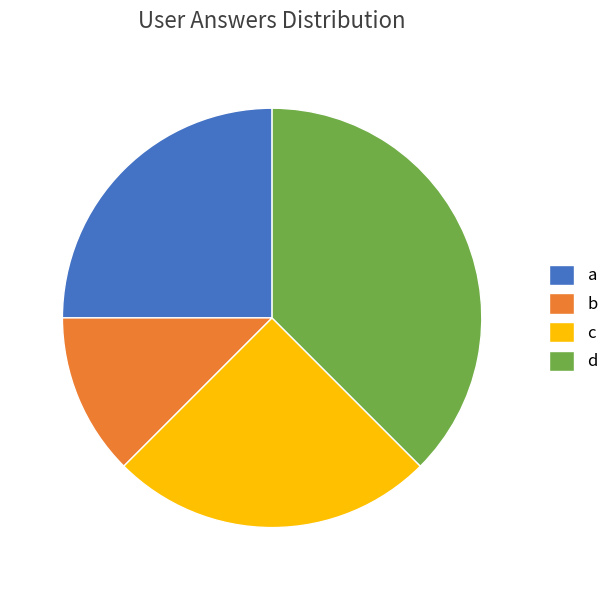

Which slice is the smallest?

b